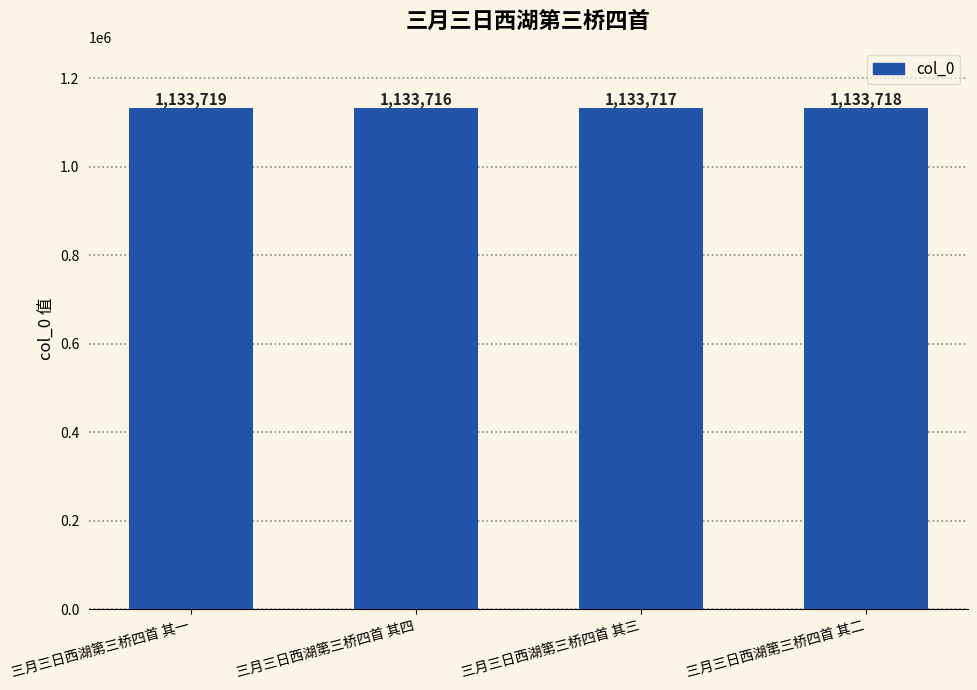

What is the label of the 1st bar from the left?

三月三日西湖第三桥四首 其一